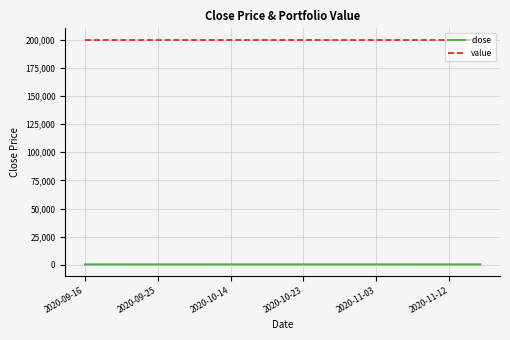

How many series are shown in this chart?

2